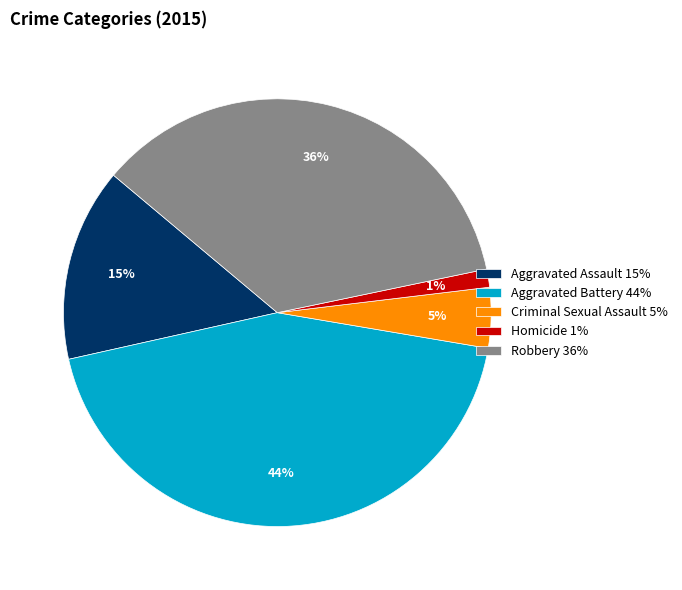

Does Robbery 36% account for over 50% of the chart?

No